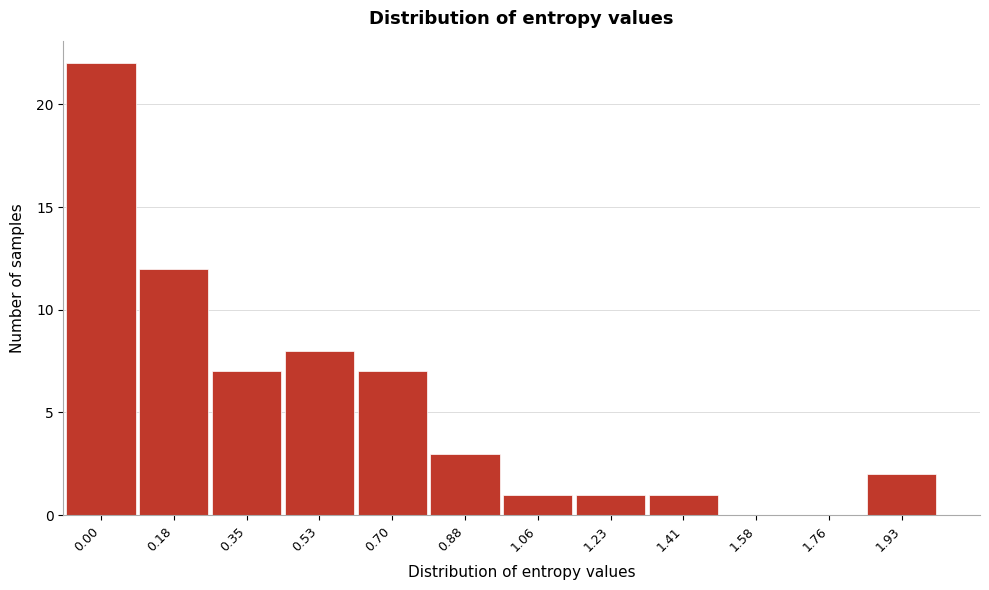

Reading left to right, what are all the values shown in this chart?

0.00=22	0.18=12	0.35=7	0.53=8	0.70=7	0.88=3	1.06=1	1.23=1	1.41=1	1.58=0	1.76=0	1.93=2